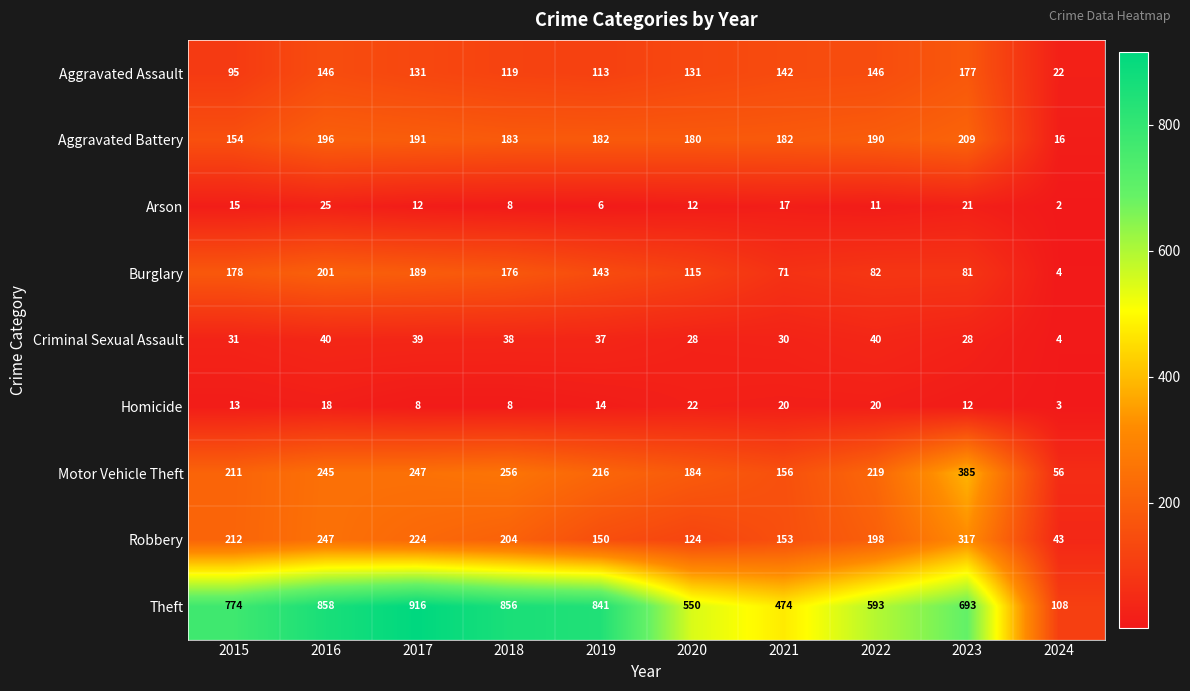

At how many categories does at least one series exceed 540?

8